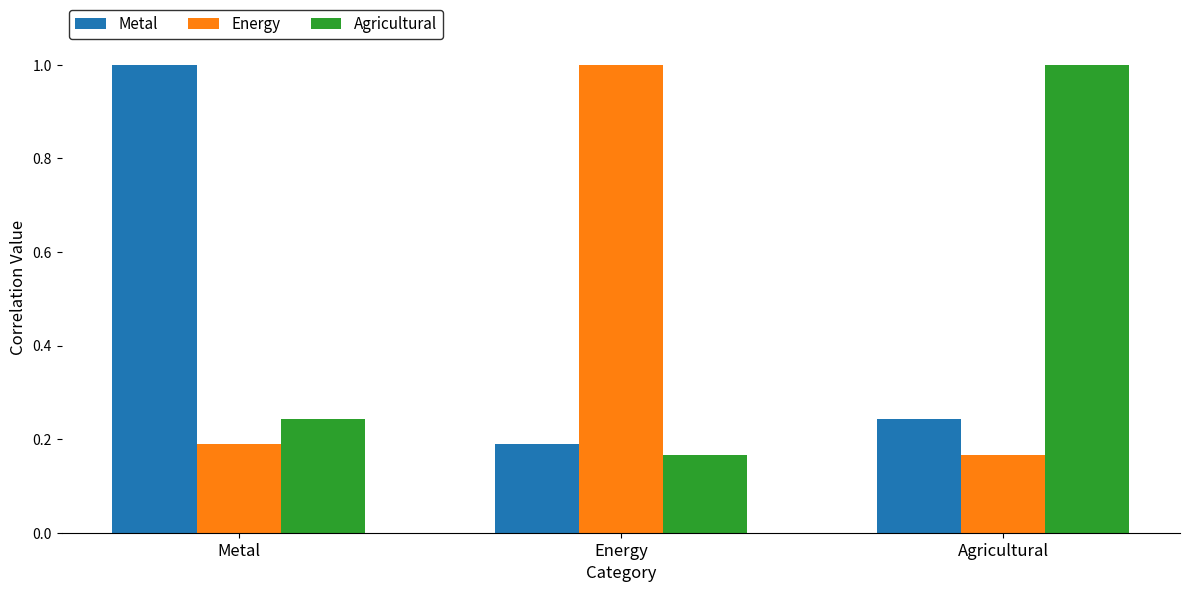

List the labels in order of Metal value, smallest first.

Energy, Agricultural, Metal